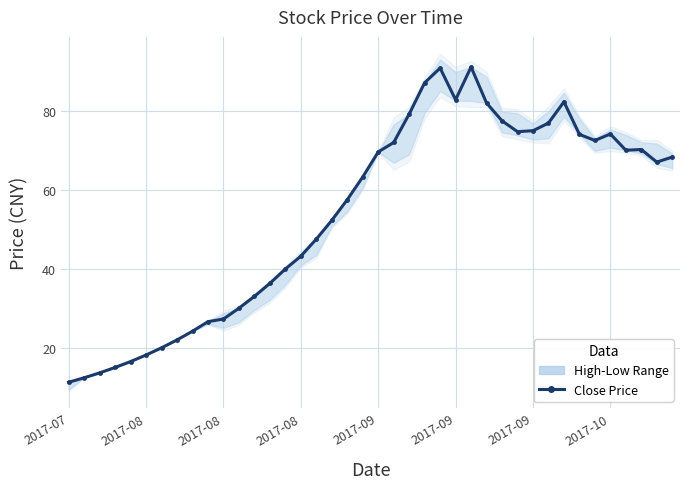

Read the value at 2017-08.

15.0